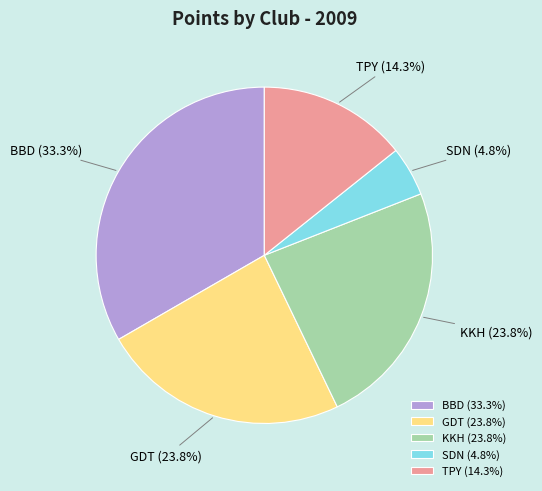

To the nearest percent, what is the combined percentage of SDN and BBD?

38%